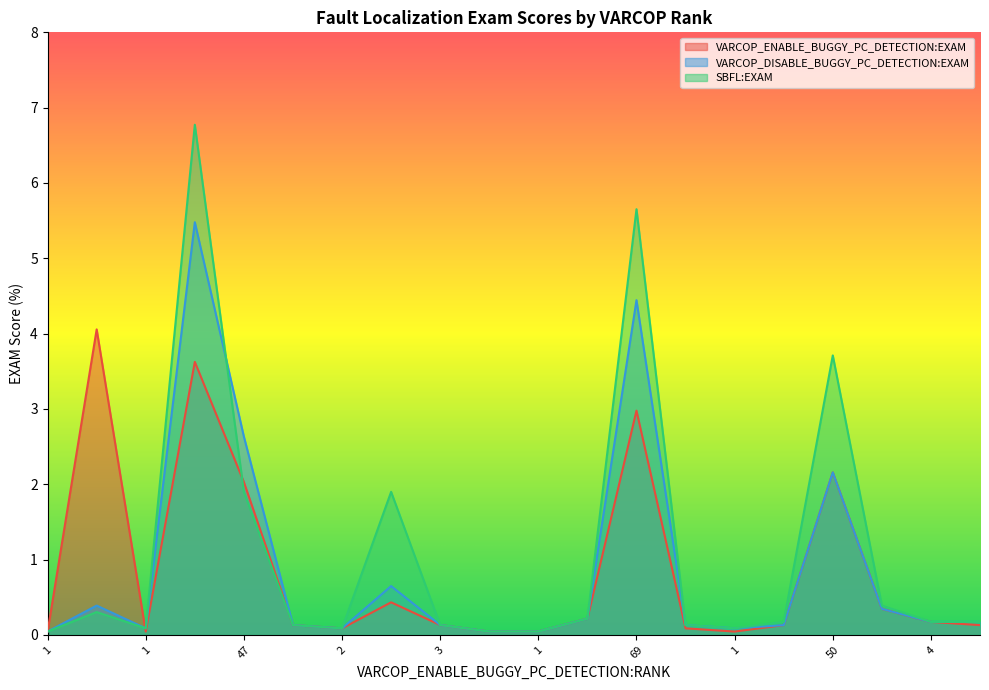

The value of SBFL:EXAM at 2 is 0.1. True or false?

True